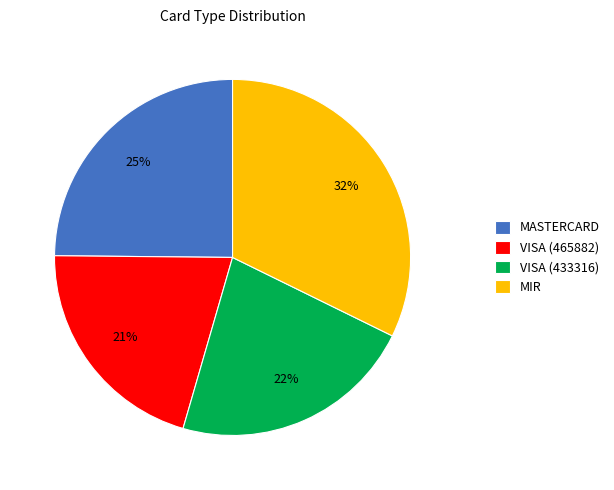

What is the largest slice in the pie chart?

MIR